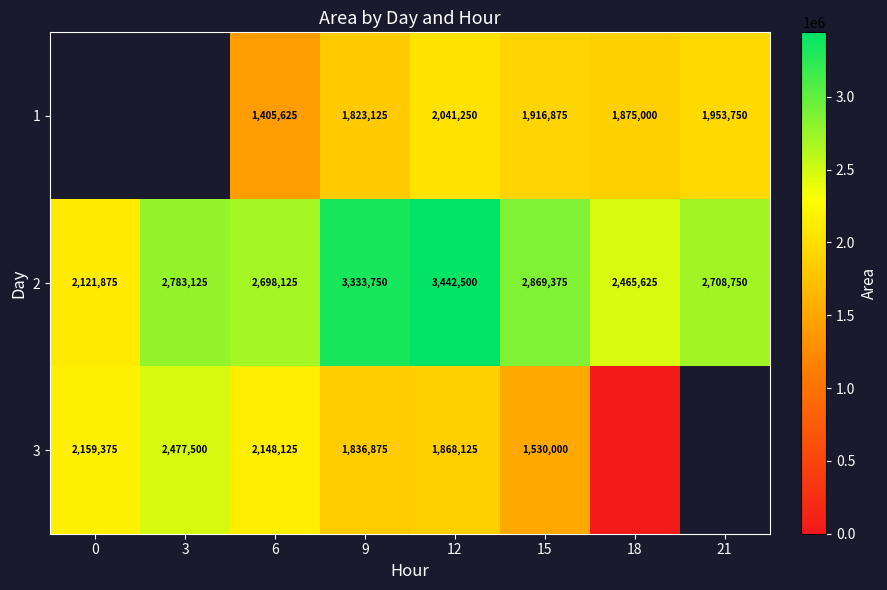

How many values in the 2 series are below 2783125?

4